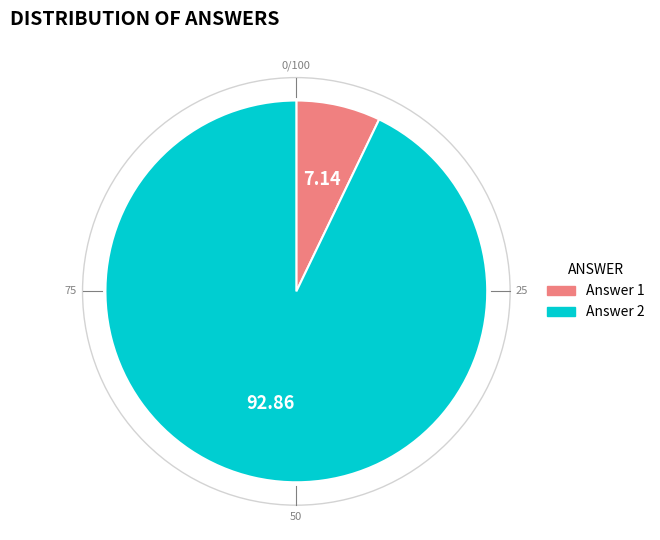

Is there a majority slice in this chart?

Yes